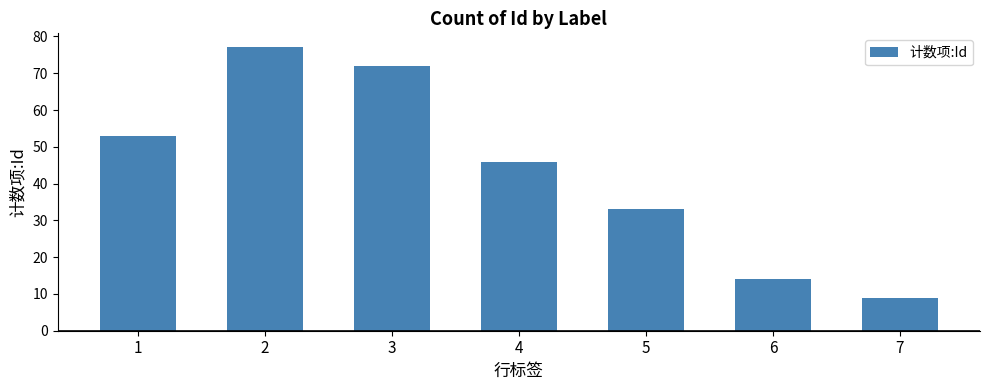

What is the ratio of the value at 1 to the value at 2?

0.7